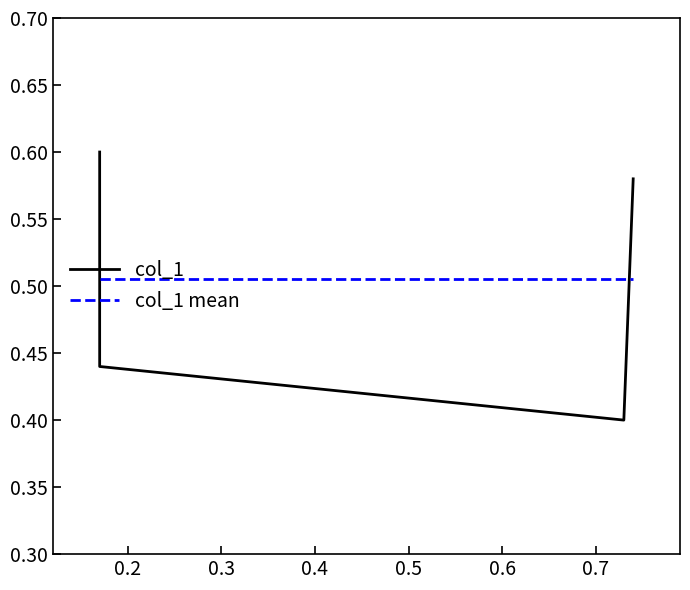

Reading left to right, transcribe all the data shown in this chart.

0.6	0.4	0.4	0.6